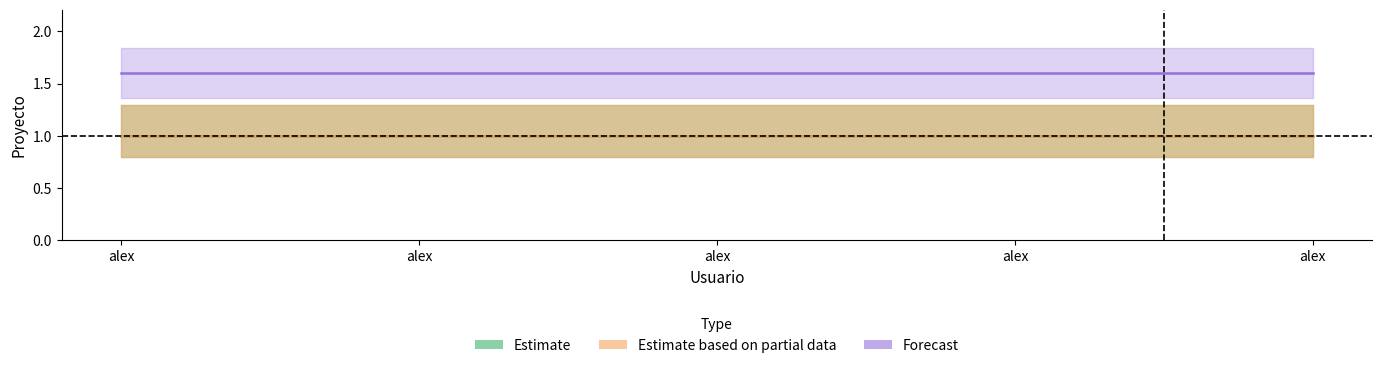

At which label is Estimate closest to 1?

alex